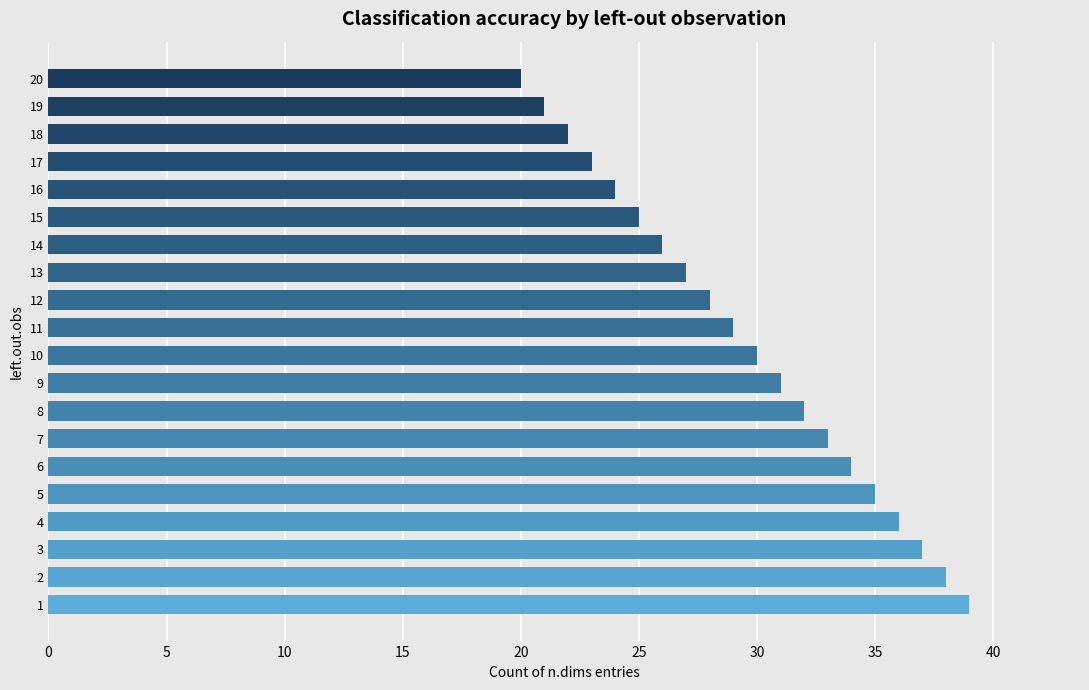

Reading top to bottom, transcribe all the data shown in this chart.

20=20	19=21	18=22	17=23	16=24	15=25	14=26	13=27	12=28	11=29	10=30	9=31	8=32	7=33	6=34	5=35	4=36	3=37	2=38	1=39